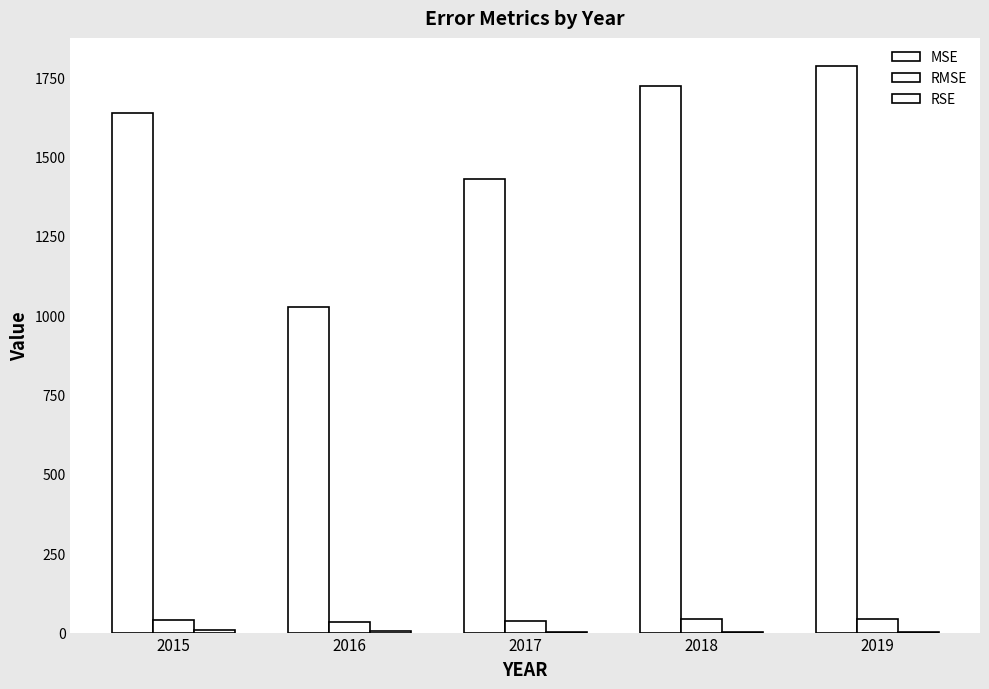

At which label does RMSE reach its peak?

2019